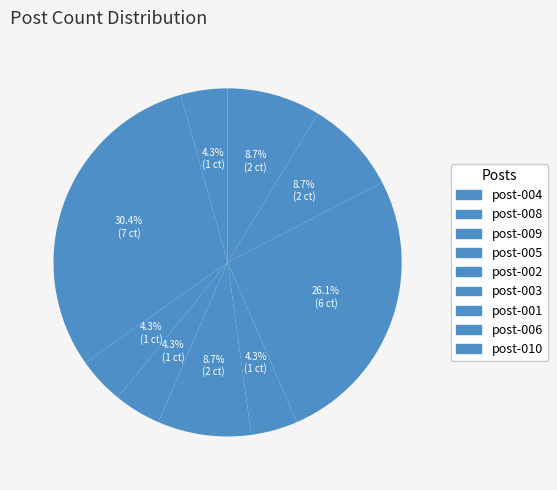

Is the sum of post-009 and post-002 greater than half?

No